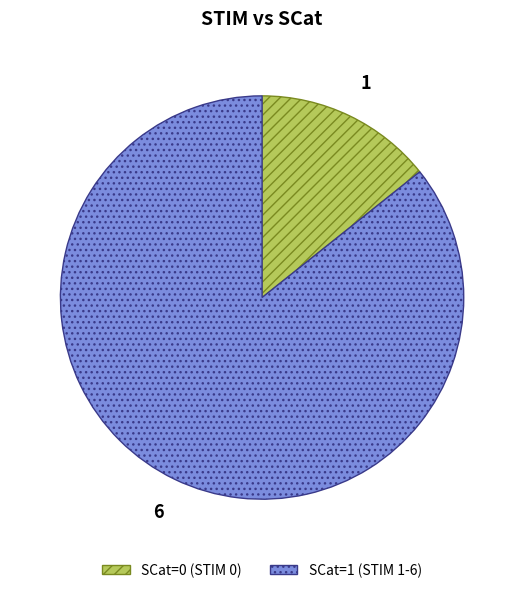

Do SCat=1 (STIM 1-6) and SCat=0 (STIM 0) together represent more than half of the pie?

Yes